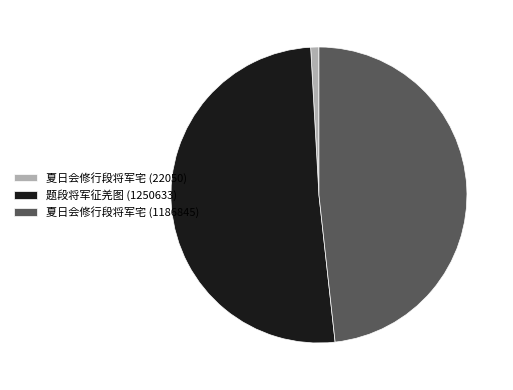

What is the largest slice in the pie chart?

题段将军征羌图 (1250633)